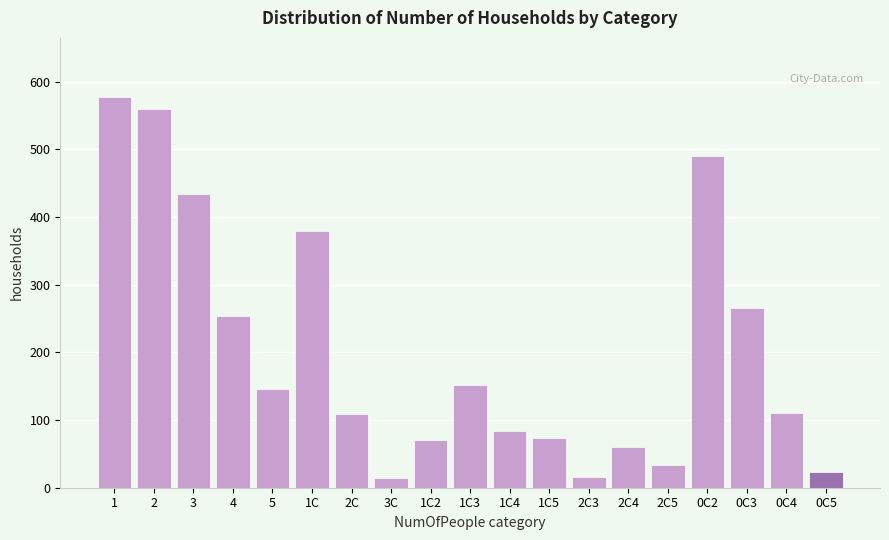

What is the label of the 12th bar from the right?

3C